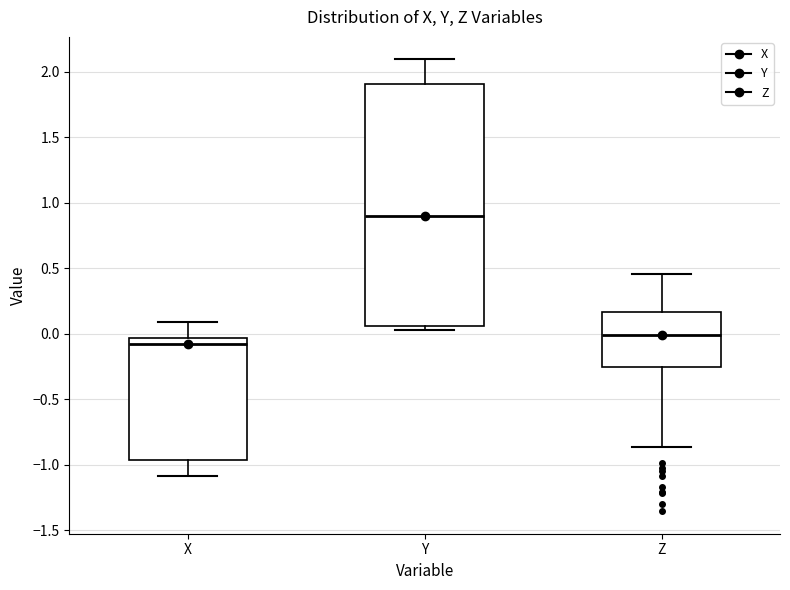

Reading left to right, transcribe this box plot: for each box, give where its median line is, the range the box spans, and where its two whiskers end, as read against the y-axis. The values are not printed on the chart, so give them approximately, as read against the axis.

X: median -0.10, box -0.95 to -0.05, whiskers -1.10 to 0.10
Y: median 0.90, box 0.05 to 1.90, whiskers 0.05 (just below the box's lower edge) to 2.10
Z: median 0.00, box -0.25 to 0.15, whiskers -0.85 to 0.45